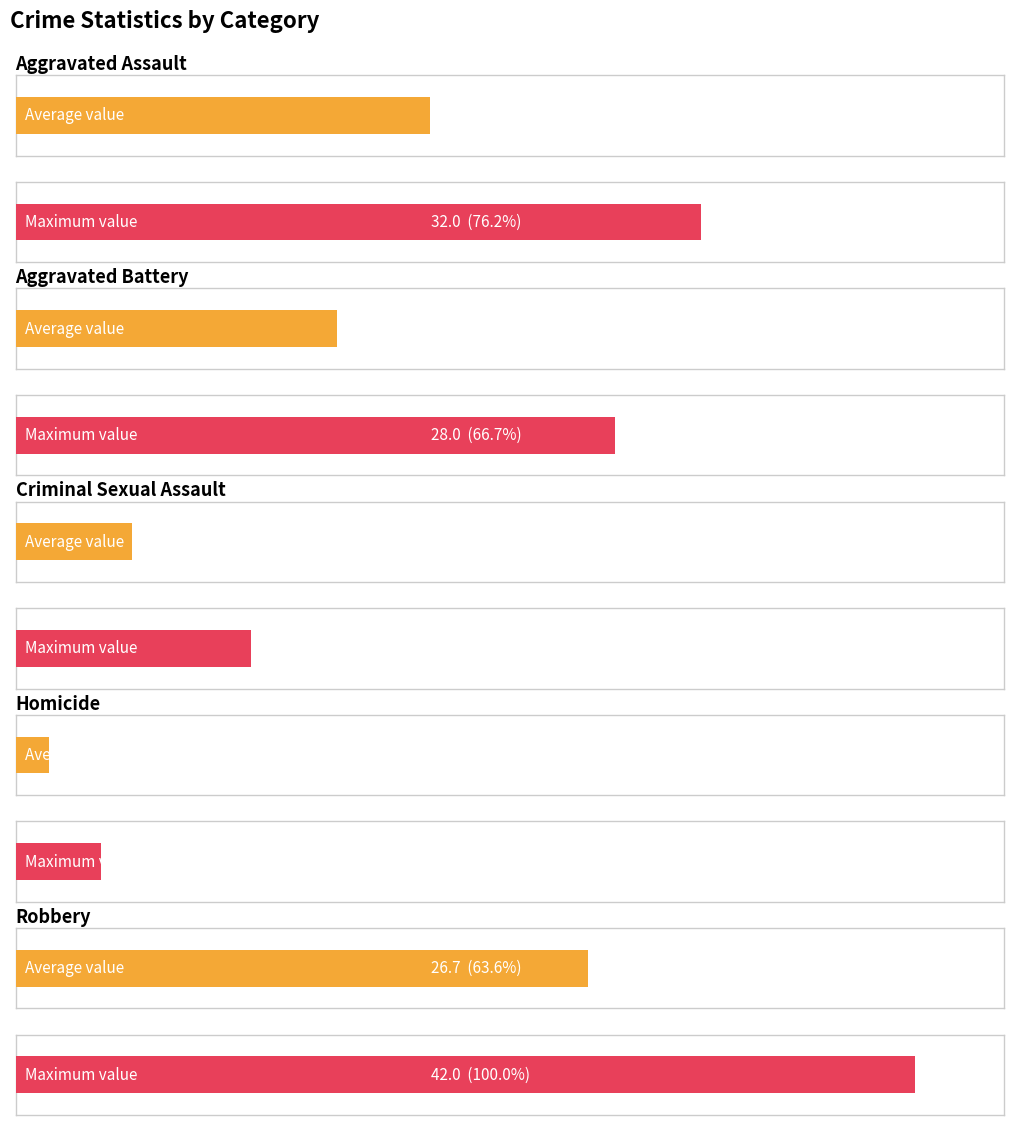

What is the average value of the Aggravated Assault series?

19